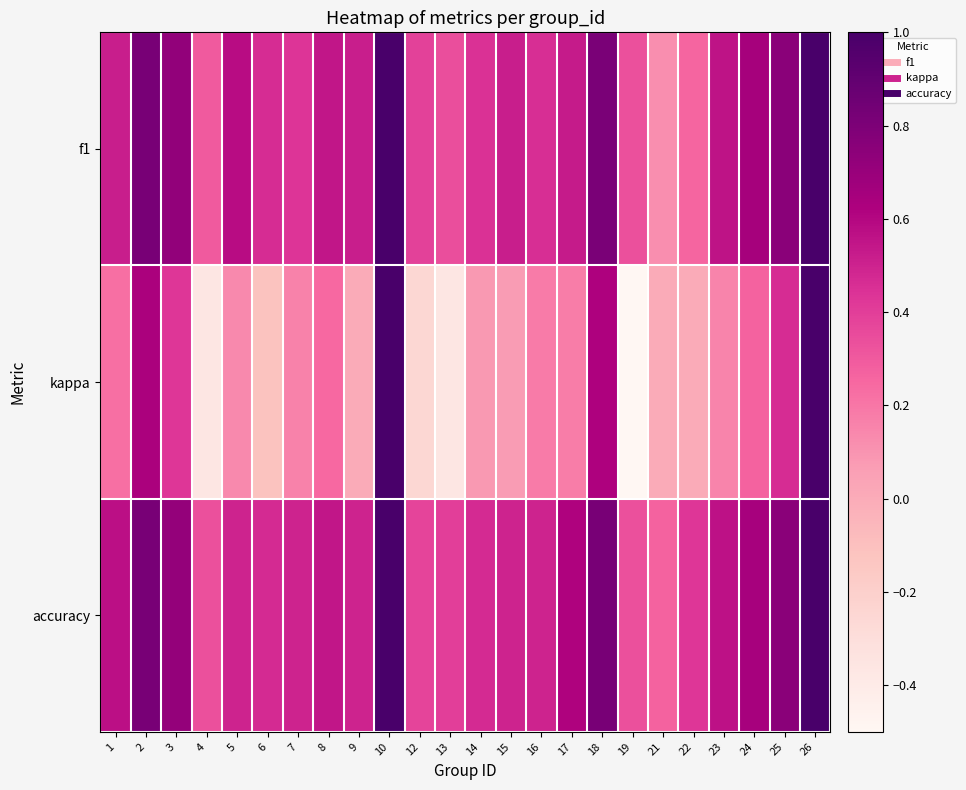

Reading left to right, transcribe all the data shown in this chart.

f1: 1=0.5	2=0.8	3=0.7	4=0.3	5=0.6	6=0.5	7=0.4	8=0.5	9=0.5	10=1.0	12=0.4	13=0.3	14=0.4	15=0.5	16=0.5	17=0.5	18=0.8	19=0.3	21=0.1	22=0.3	23=0.6	24=0.7	25=0.8	26=1.0
kappa: 1=0.2	2=0.6	3=0.4	4=-0.4	5=0.1	6=-0.1	7=0.2	8=0.2	9=0.0	10=1.0	12=-0.2	13=-0.4	14=0.1	15=0.1	16=0.2	17=0.2	18=0.6	19=-0.5	21=0.0	22=0.0	23=0.2	24=0.3	25=0.5	26=1.0
accuracy: 1=0.6	2=0.8	3=0.7	4=0.3	5=0.5	6=0.5	7=0.5	8=0.5	9=0.5	10=1.0	12=0.4	13=0.4	14=0.5	15=0.5	16=0.5	17=0.6	18=0.8	19=0.3	21=0.3	22=0.4	23=0.6	24=0.6	25=0.8	26=1.0